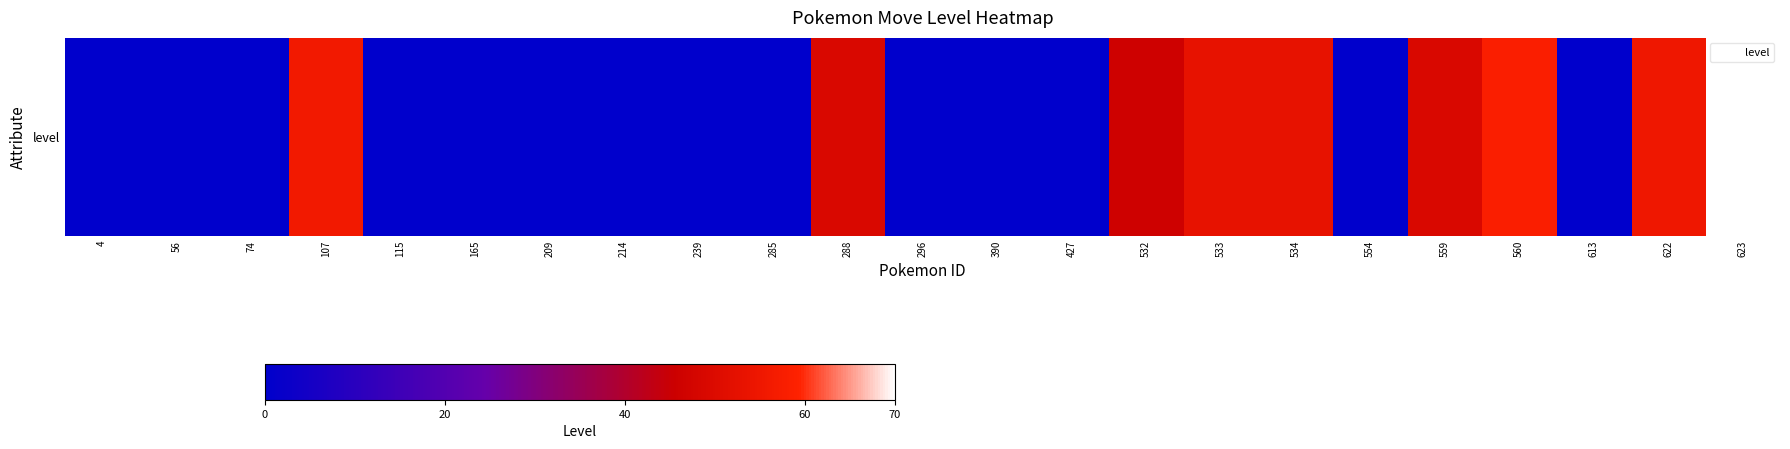

What is the maximum value shown in the chart?

70